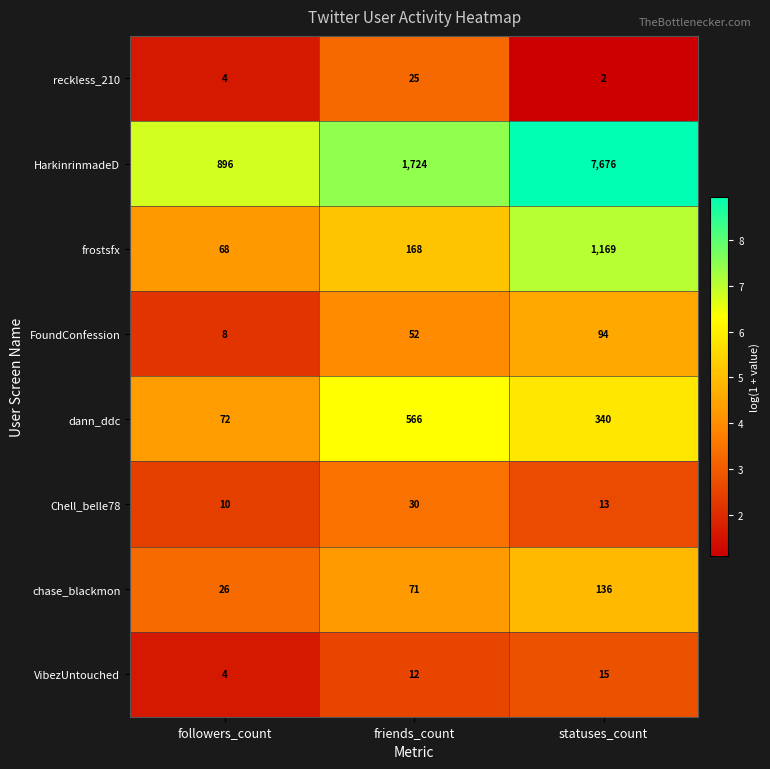

At statuses_count, list the series in order from largest to smallest.

HarkinrinmadeD, frostsfx, dann_ddc, chase_blackmon, FoundConfession, VibezUntouched, Chell_belle78, reckless_210